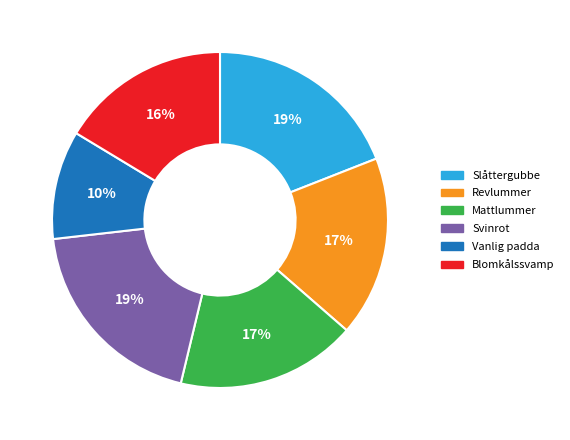

Is there any slice that represents more than half of the pie?

No